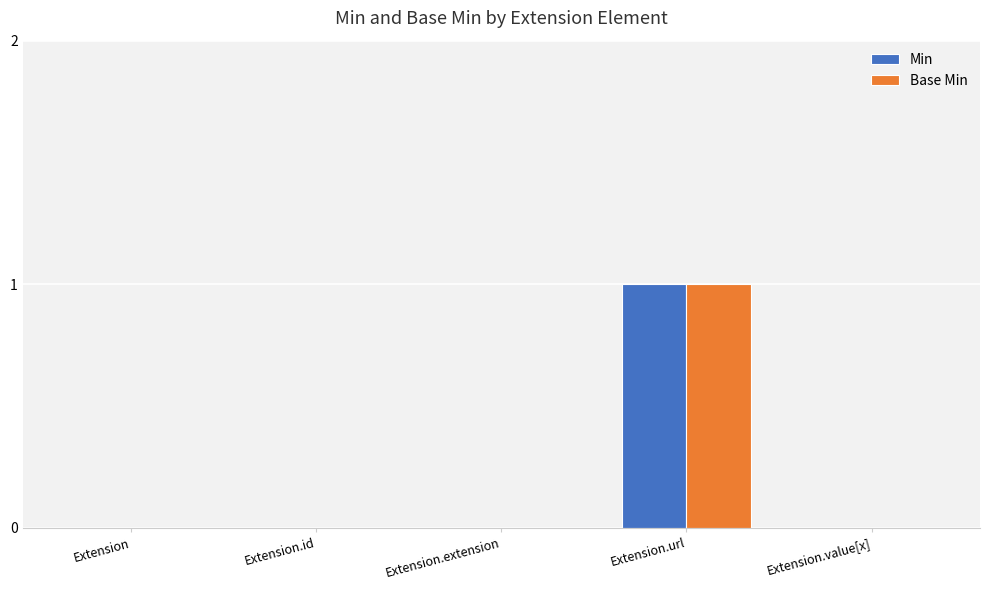

How many groups of bars are there?

5